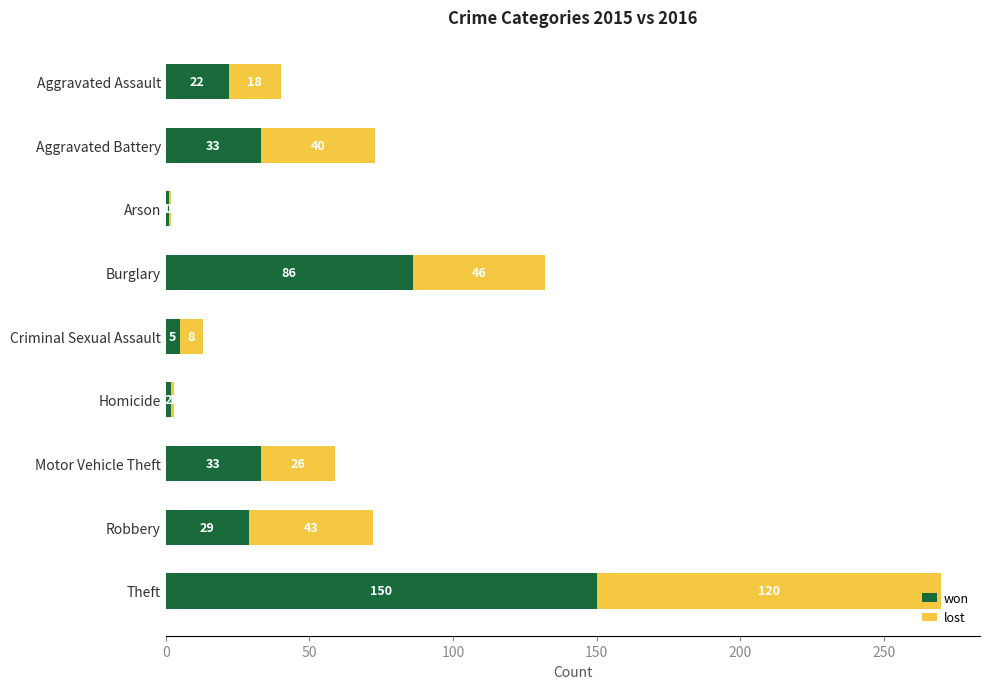

Is it true that won equals 2 at Homicide?

True